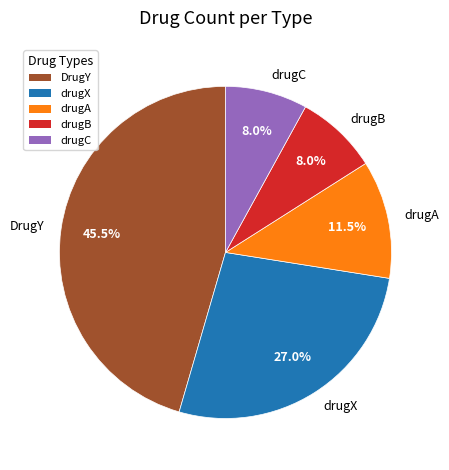

Which slice is the largest?

DrugY